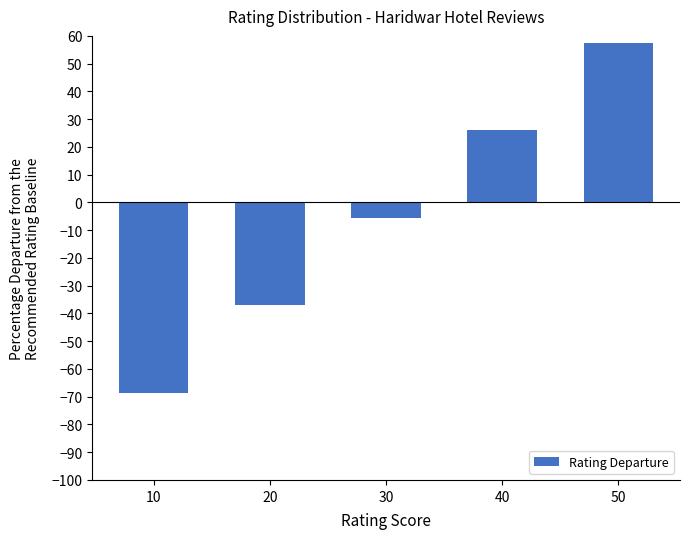

The chart shows a value of 36.5 at 40. True or false?

False